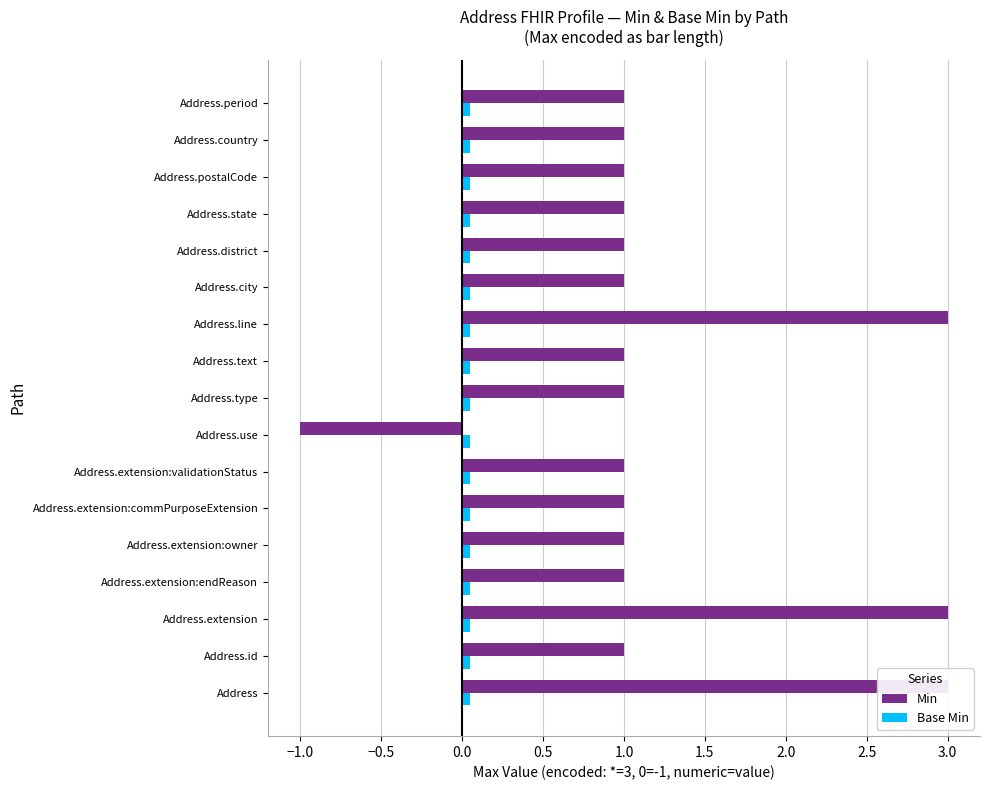

What are all the series names shown in the legend?

Min, Base Min